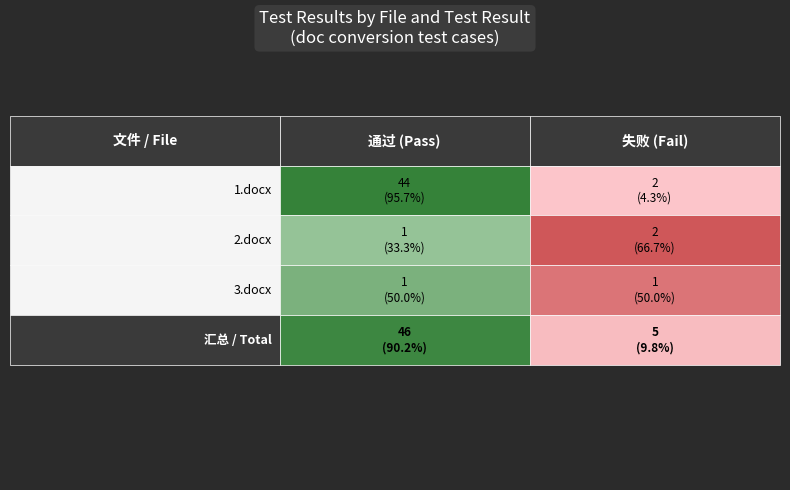

What is the sum of all 1.docx values?

46